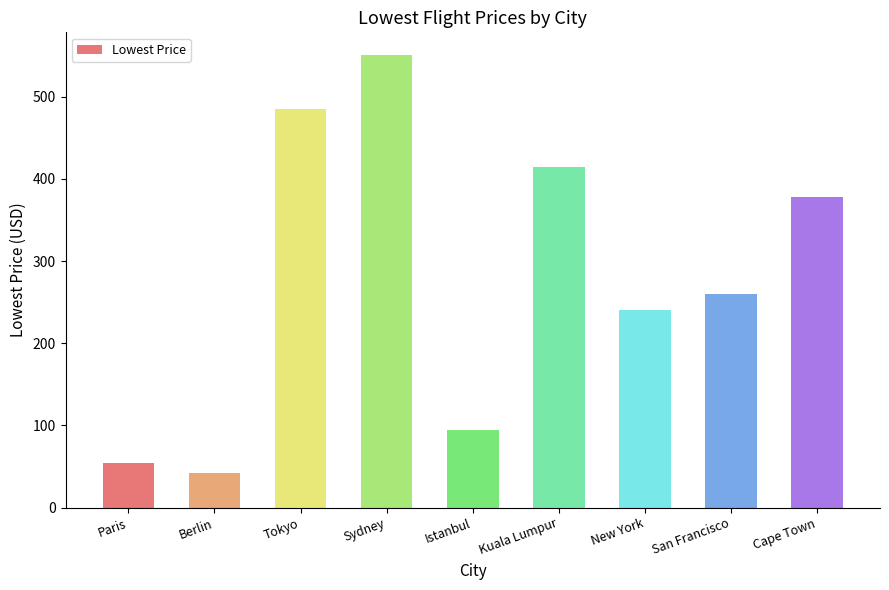

What is the difference between the values at Cape Town and Sydney?

173